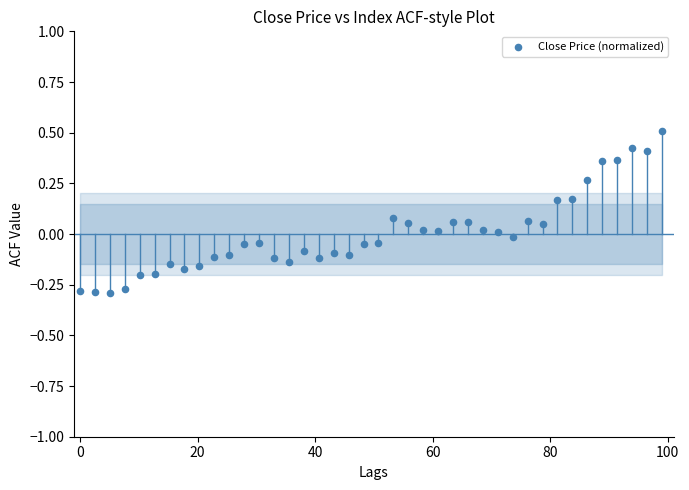

What is the range of X values (max minus min)?

99.0